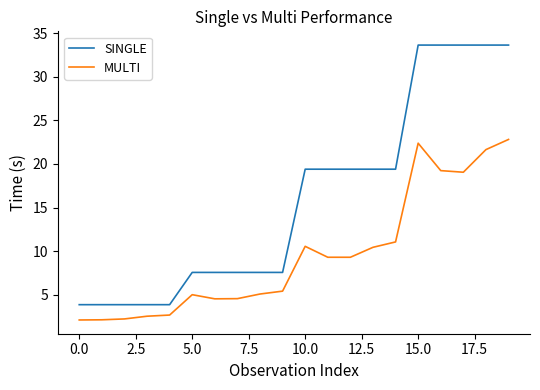

What is the difference between the second highest and minimum values in the MULTI series?

20.3